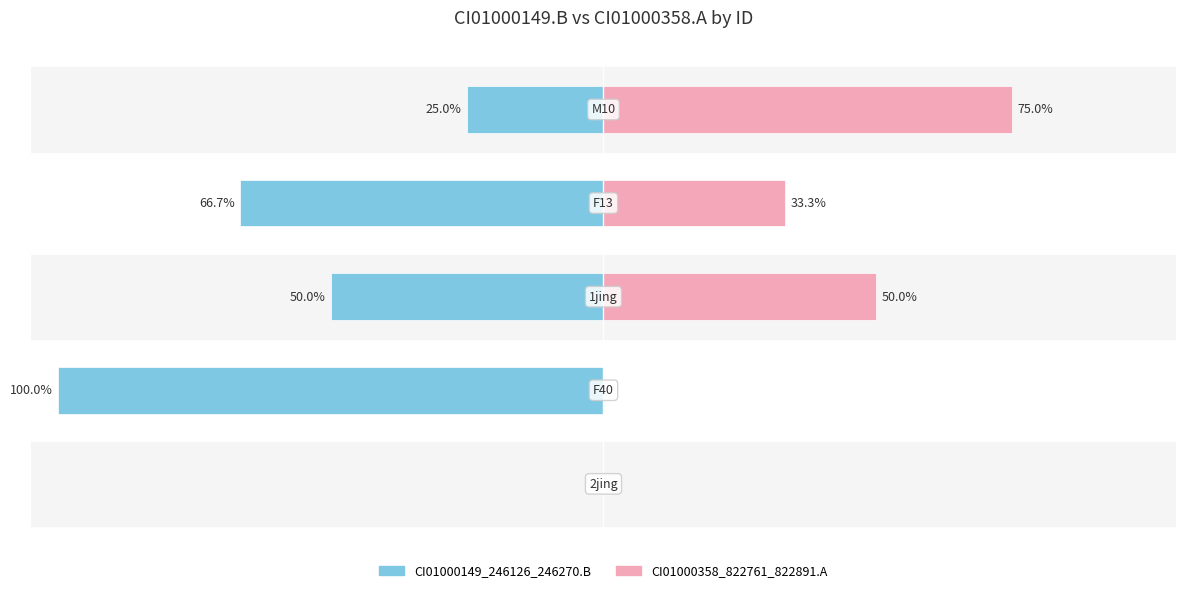

What is the difference between the CI01000358_822761_822891.A values at 4 and 0?

75.0